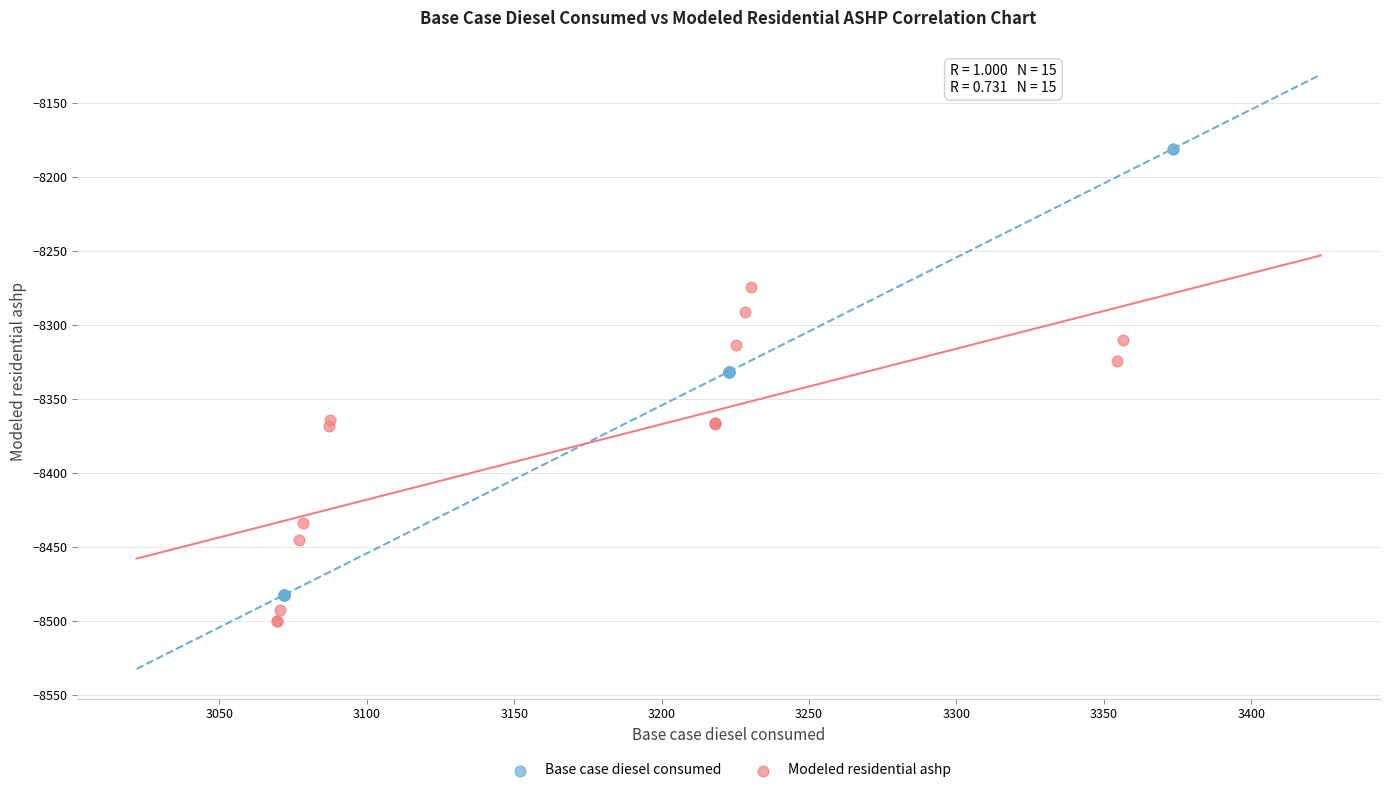

Which series has the widest spread of Y values?

Base case diesel consumed